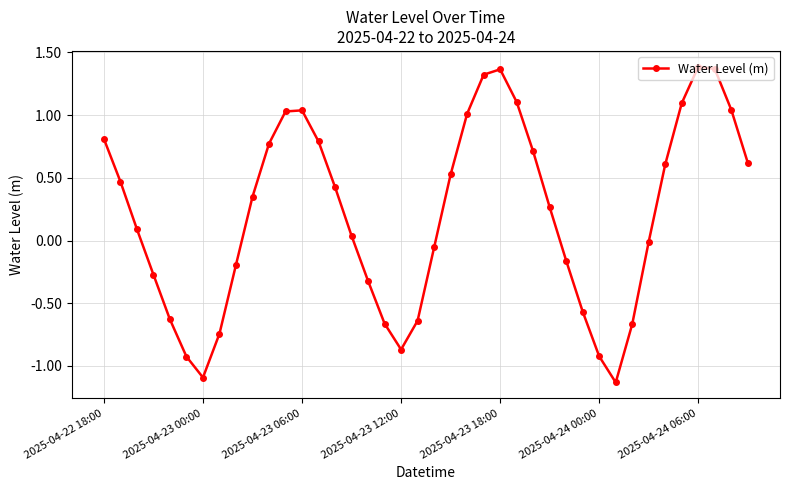

What is the difference between the maximum and minimum values?

2.5